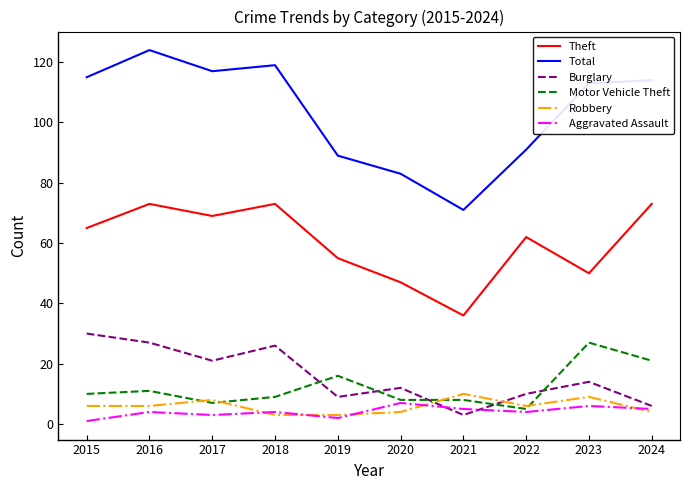

True or false: Theft and Burglary intersect in this chart.

False